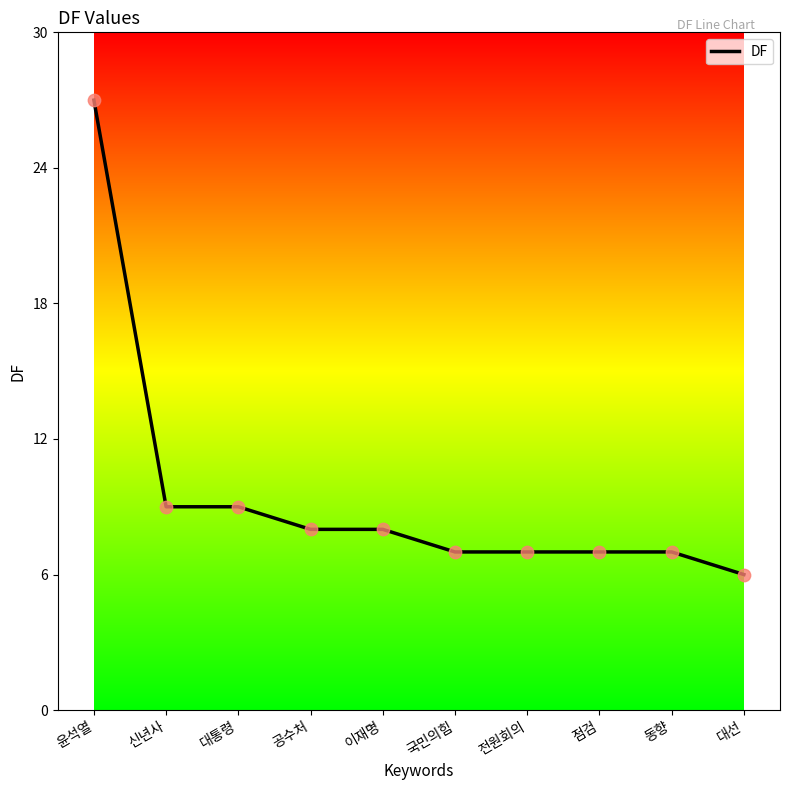

Which has a higher value, 윤석열 or 대선?

윤석열